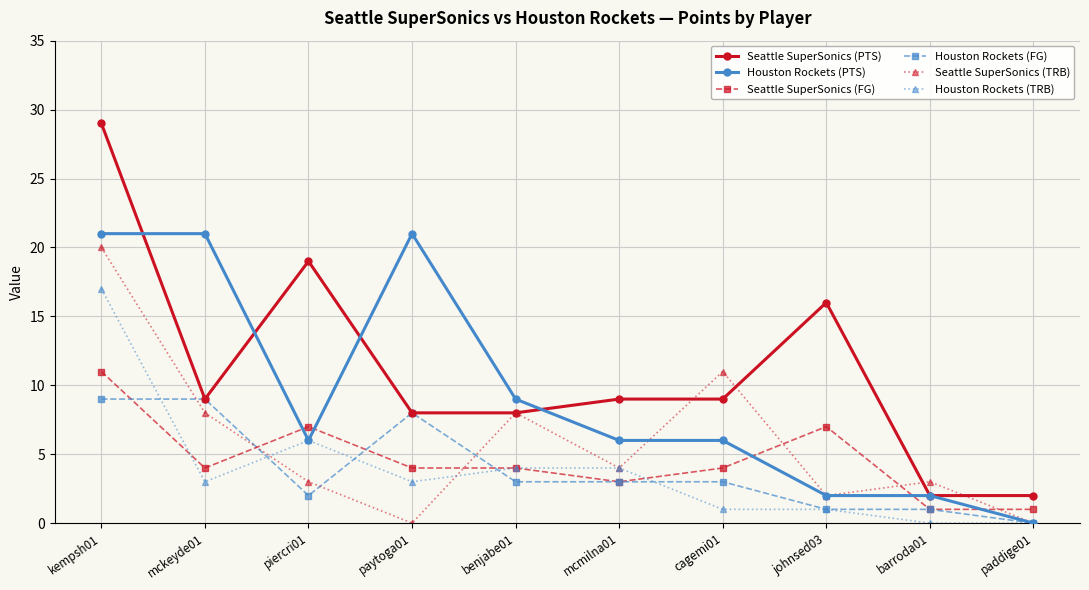

Is it true that Seattle SuperSonics (PTS) equals 29 at kempsh01?

True